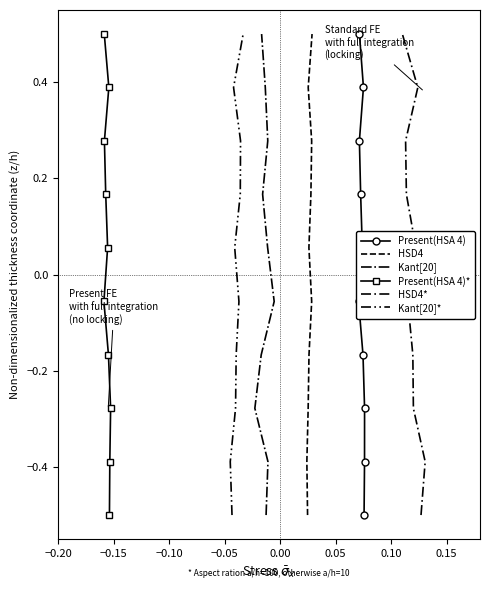

True or false: HSD4* and Kant[20]* cross at least once.

False